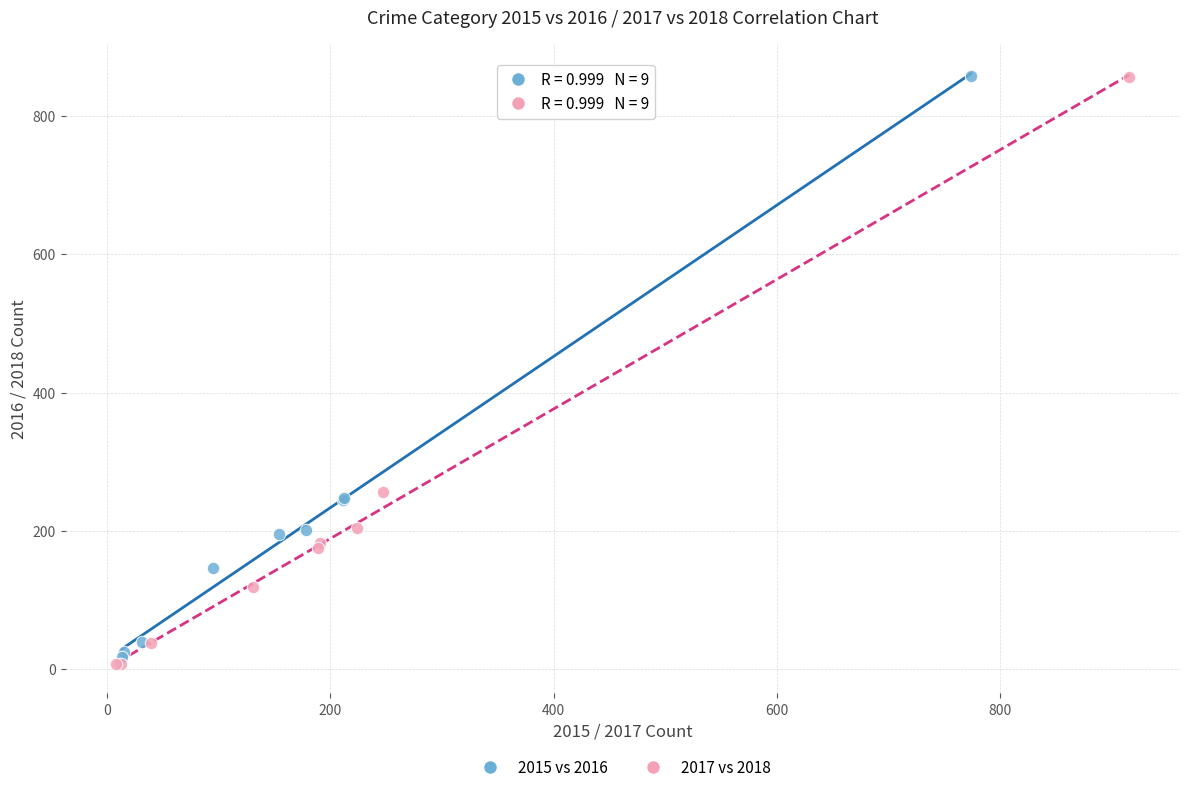

Which series has the widest spread of Y values?

2017 vs 2018